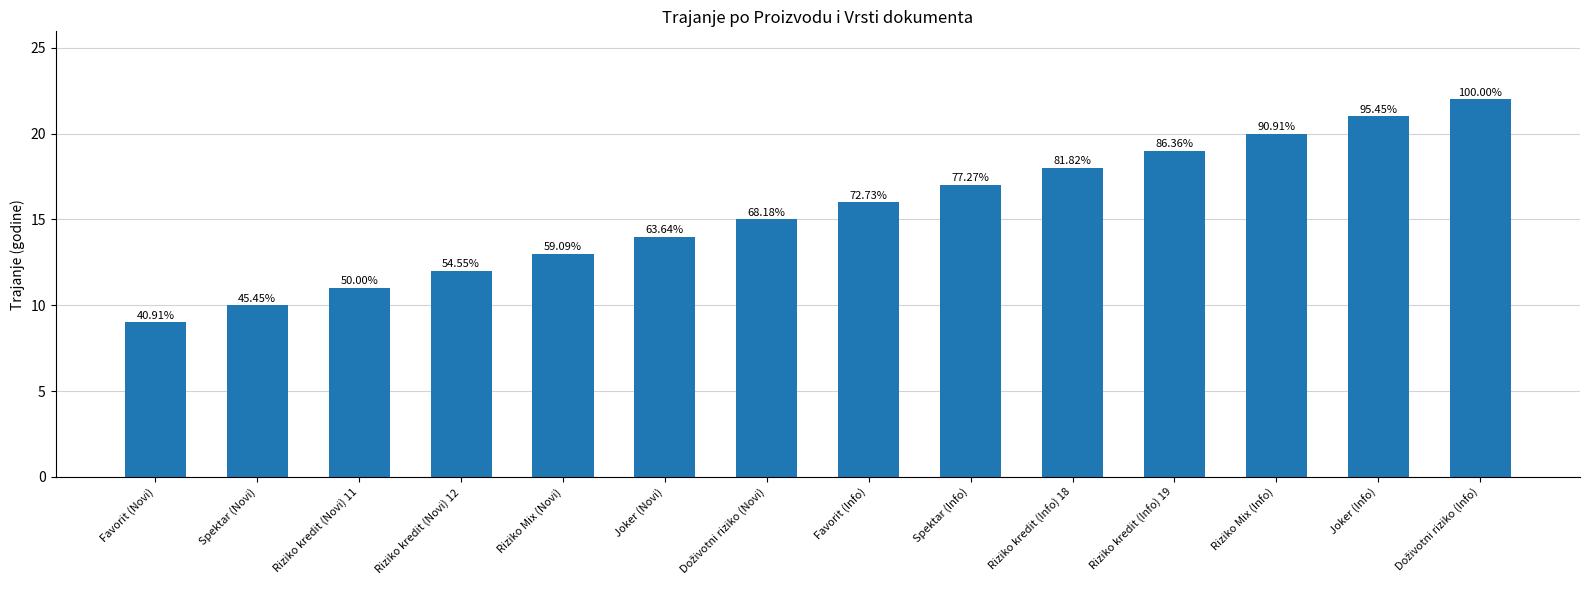

Reading right to left, extract all data points from this chart.

Doživotni riziko (Info)=22	Joker (Info)=21	Riziko Mix (Info)=20	Riziko kredit (Info) 19=19	Riziko kredit (Info) 18=18	Spektar (Info)=17	Favorit (Info)=16	Doživotni riziko (Novi)=15	Joker (Novi)=14	Riziko Mix (Novi)=13	Riziko kredit (Novi) 12=12	Riziko kredit (Novi) 11=11	Spektar (Novi)=10	Favorit (Novi)=9